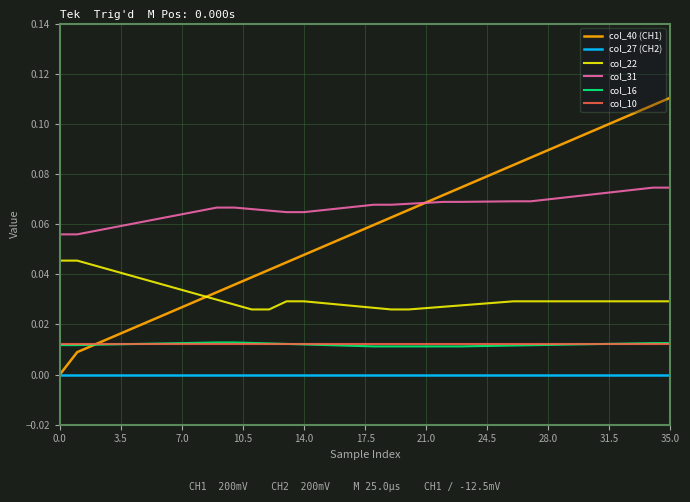

True or false: col_22 and col_40 (CH1) cross at least once.

True